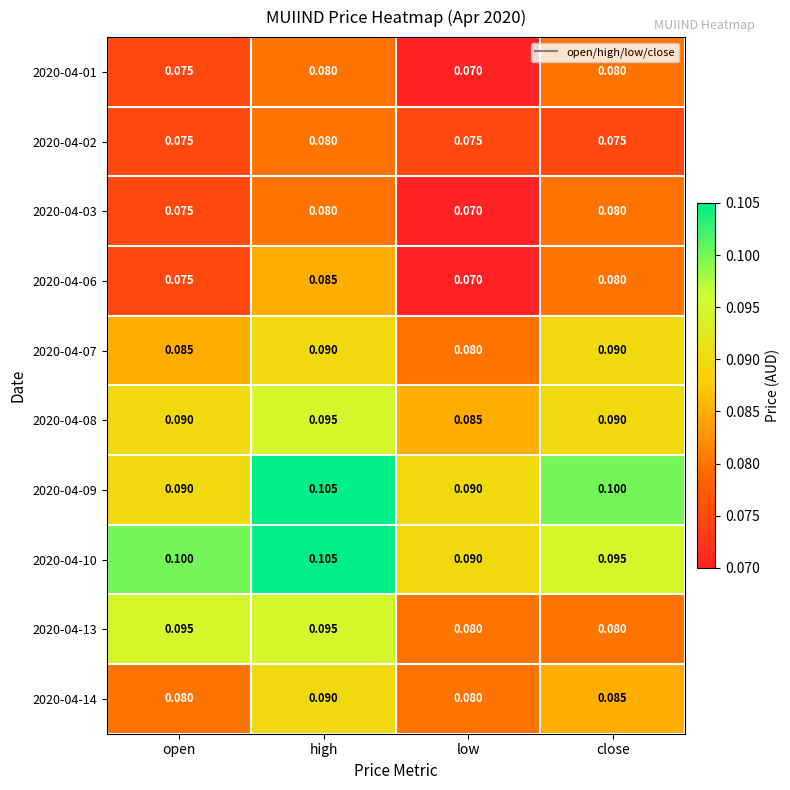

Is the value of 2020-04-09 at low greater than the value of 2020-04-03 at low?

Yes